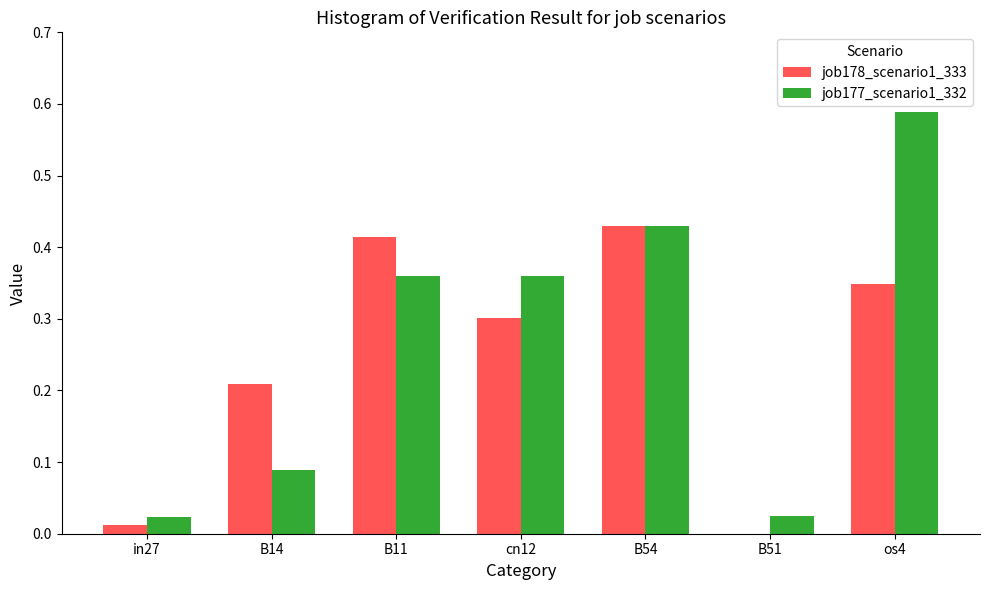

The job178_scenario1_333 series shows 0.1 at cn12. True or false?

False